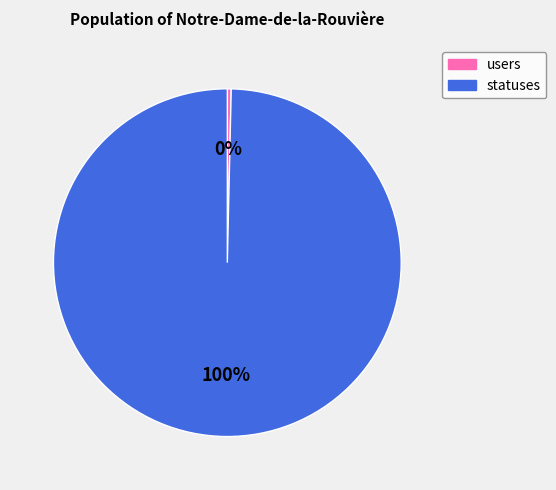

Combined, do users and statuses account for over 50%?

Yes